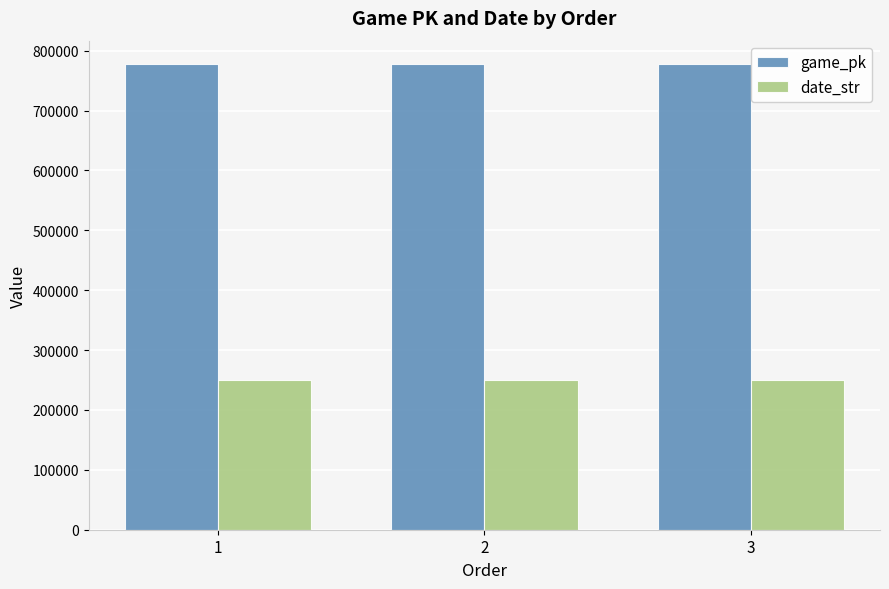

What is the difference between the highest and lowest values at 2?

527285